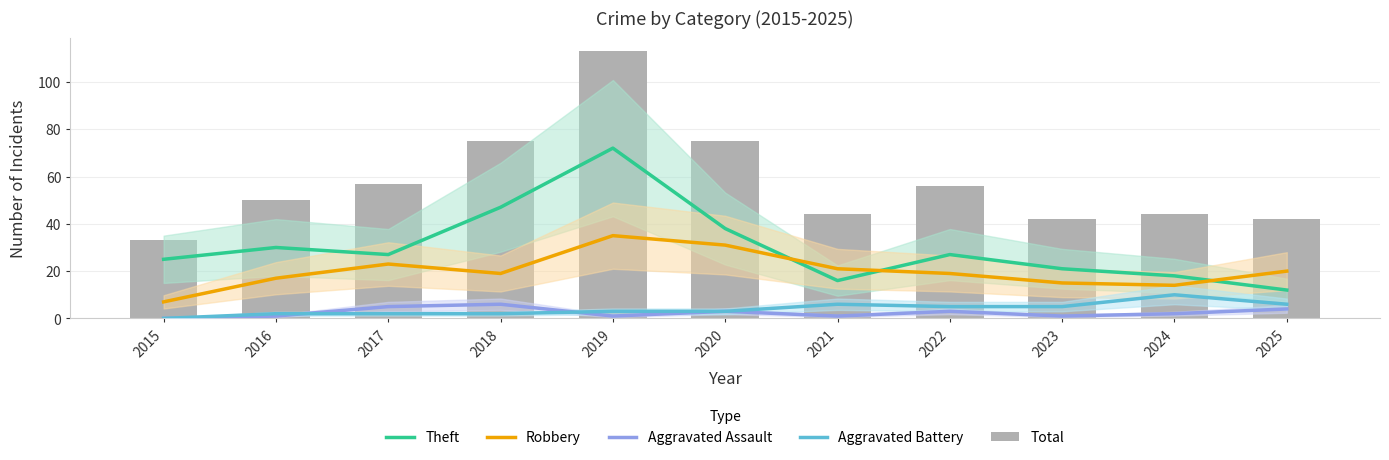

At which category is the sum across all series the highest?

2019